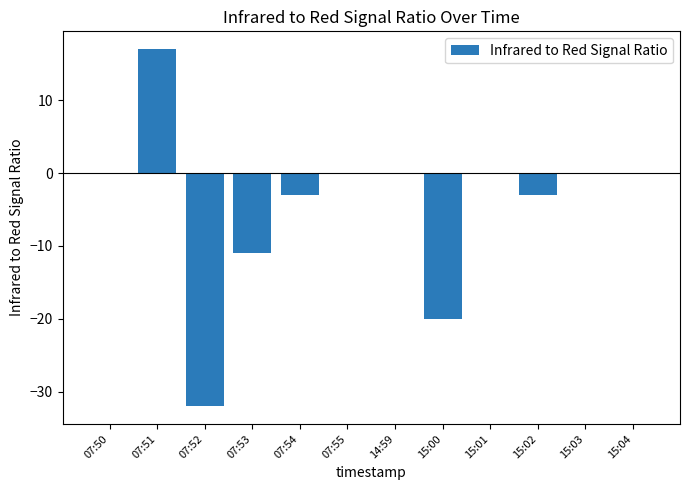

The value at 15:03 is -28. True or false?

False